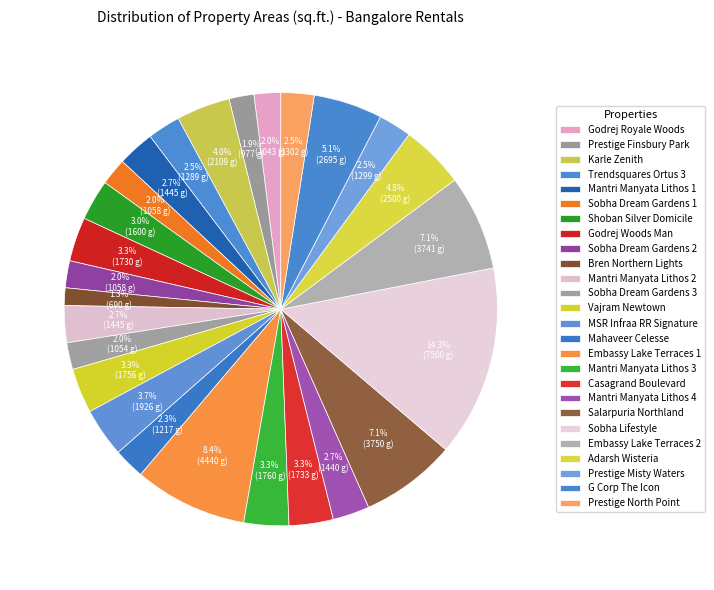

To the nearest percent, what portion does Mantri Manyata Lithos 4 represent?

3%